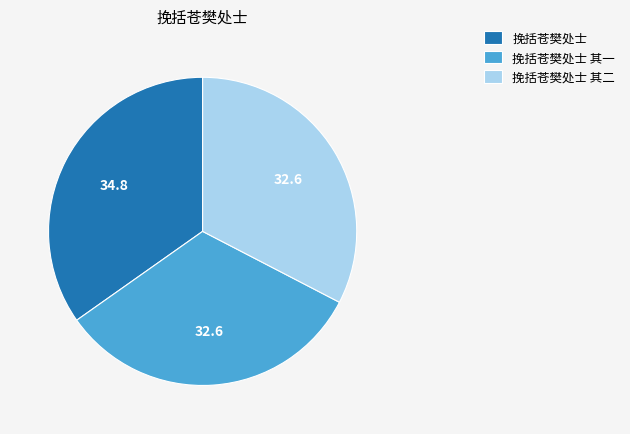

How many segments does this pie chart have?

3